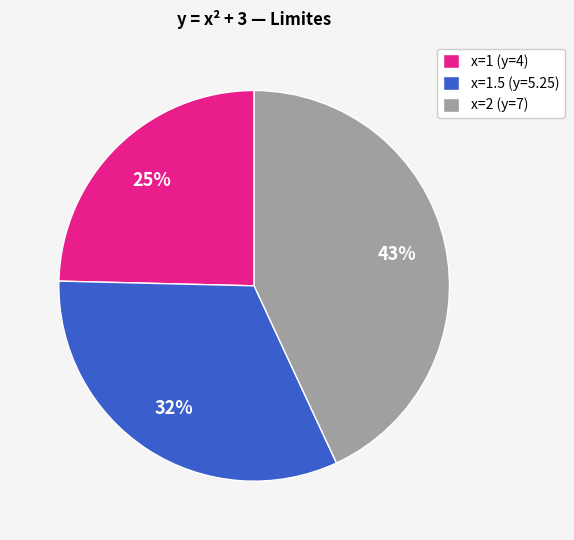

Which slice is the largest?

x=2 (y=7)